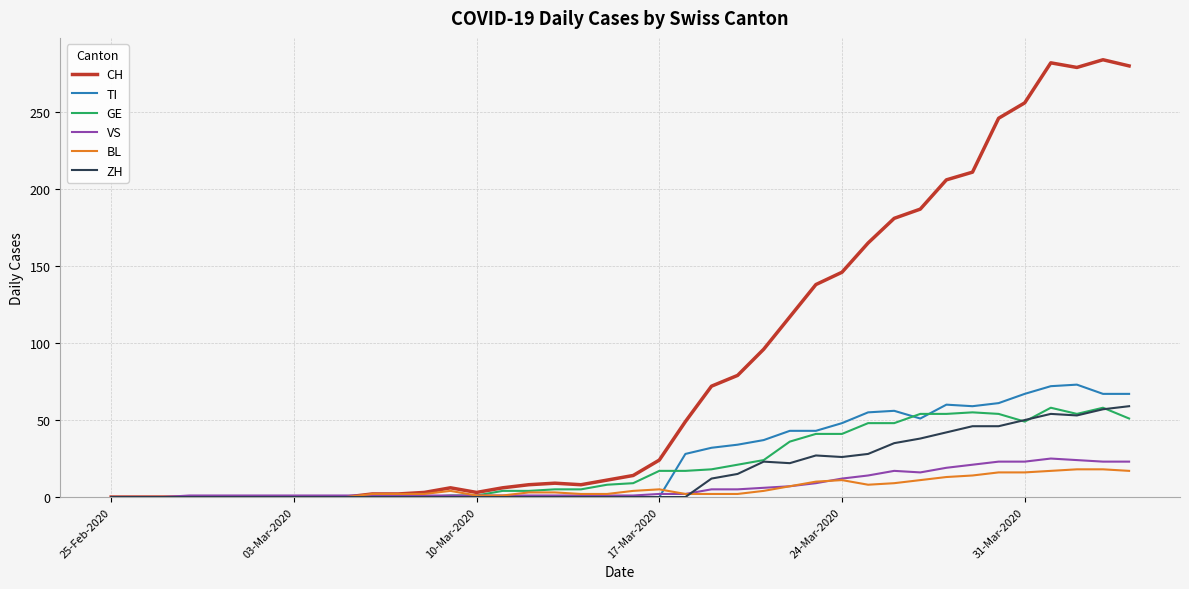

What is the average value of the TI series?

24